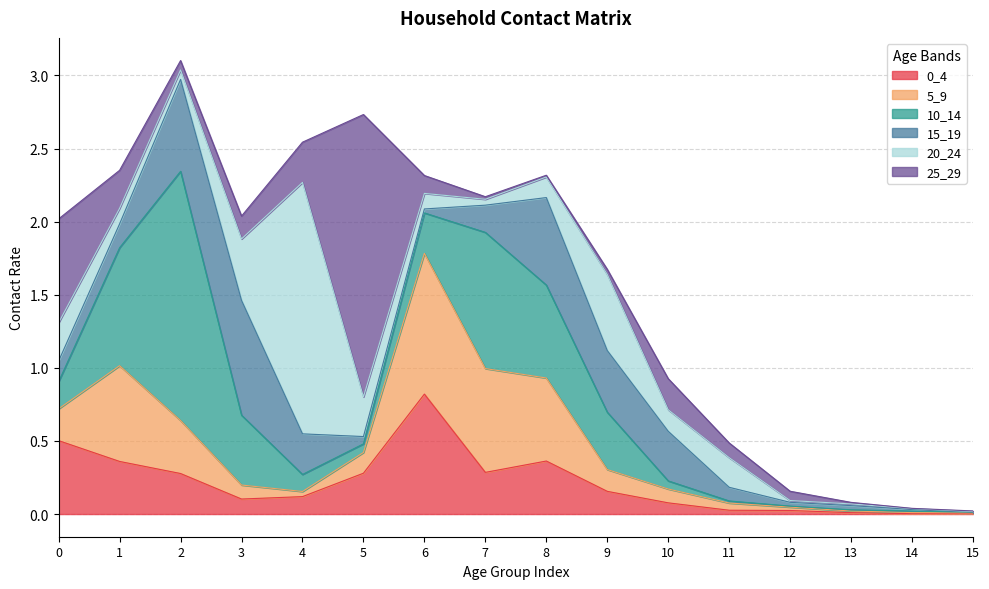

At which category is the sum across all series the highest?

2